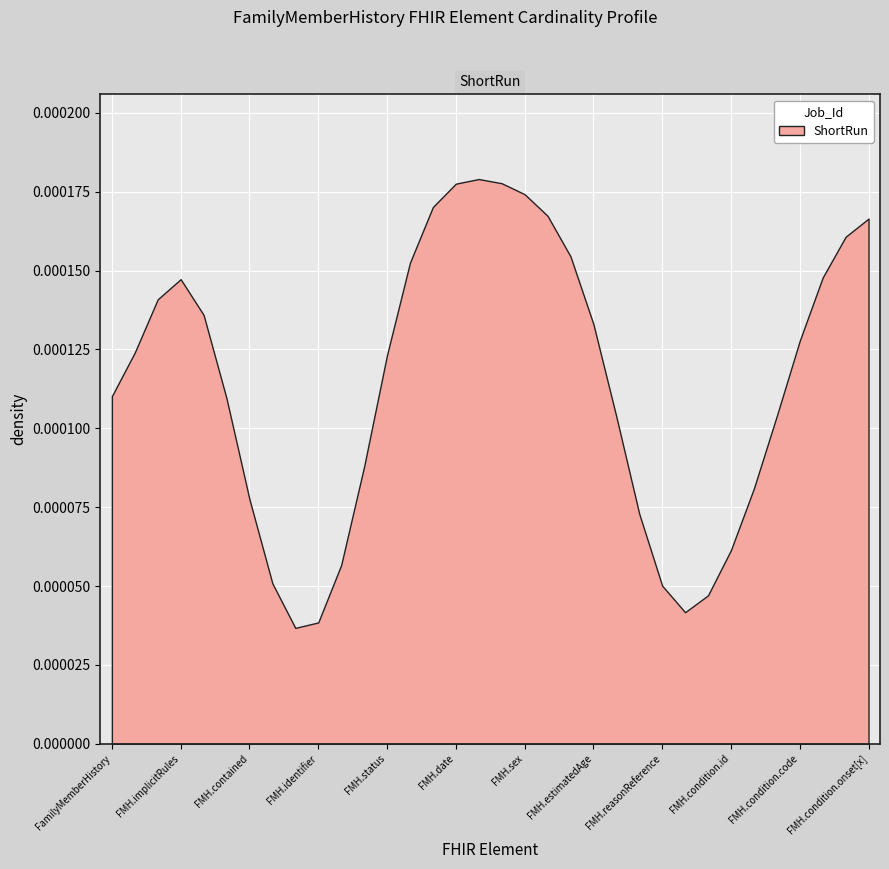

How many lines are shown in the chart?

1